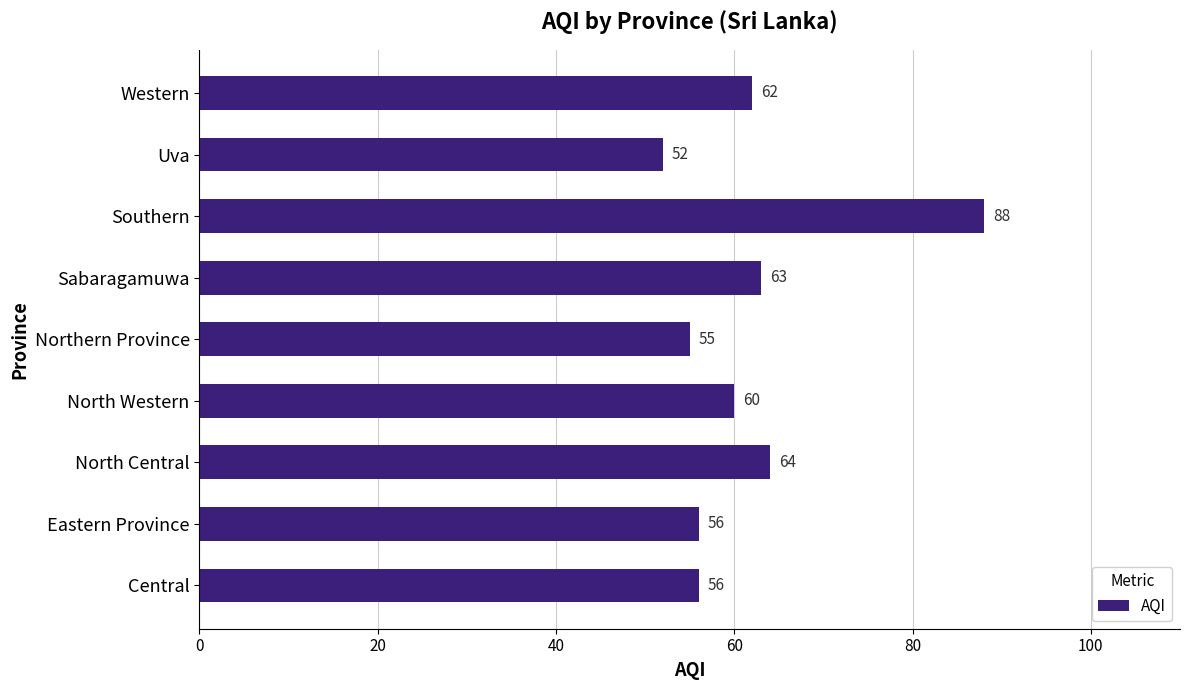

At which label is the value closest to 70?

North Central